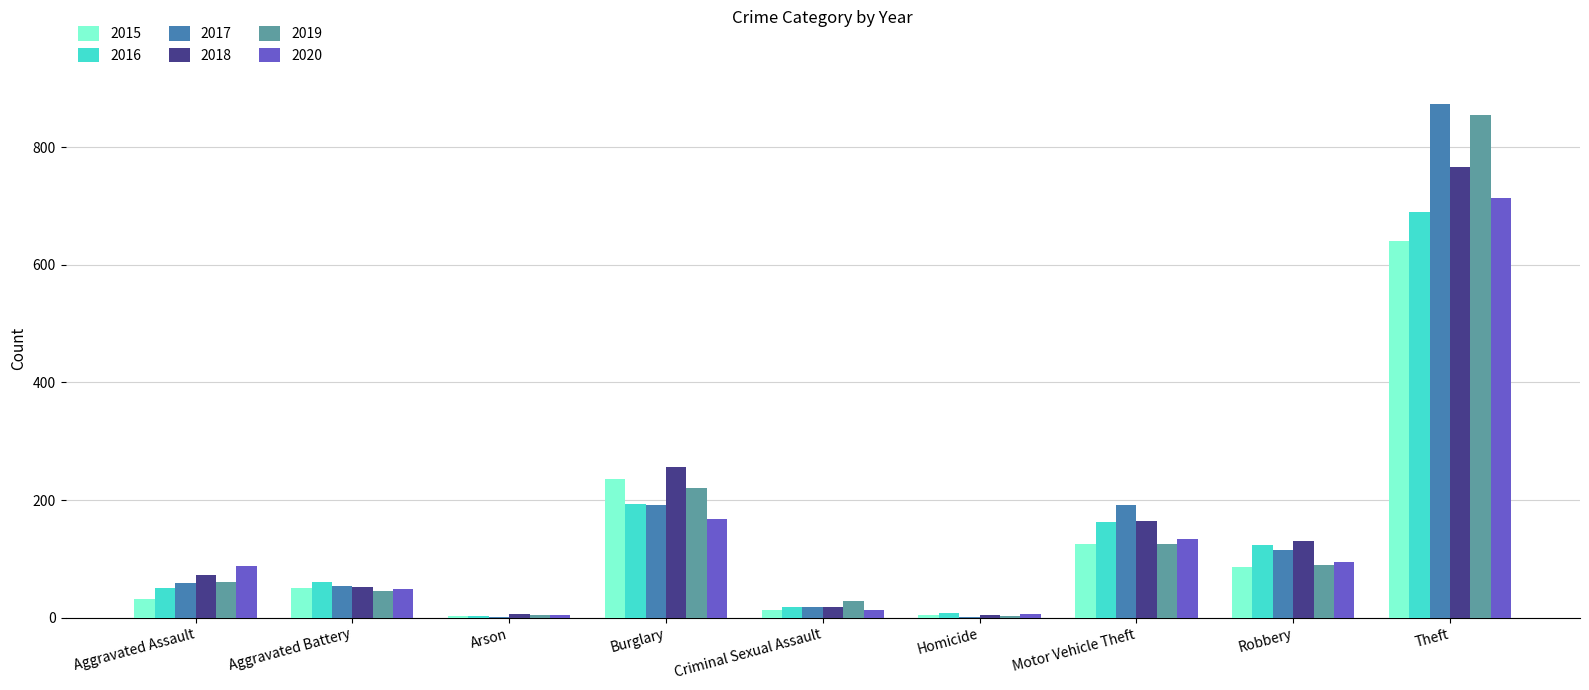

Between Arson and Criminal Sexual Assault, which series saw the biggest shift?

2019